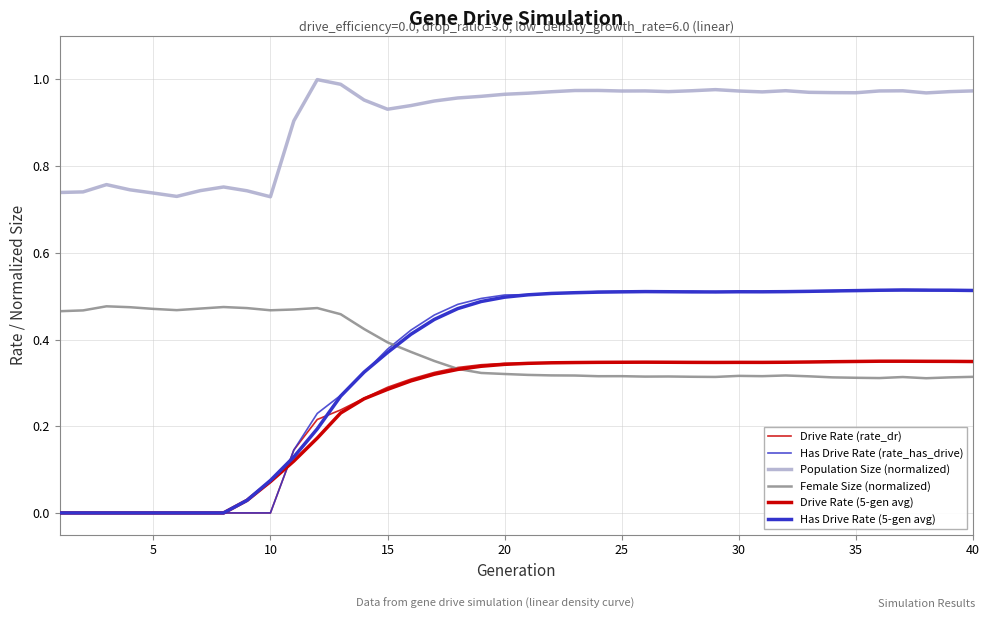

Which series has the largest total across all categories?

Population Size (normalized)